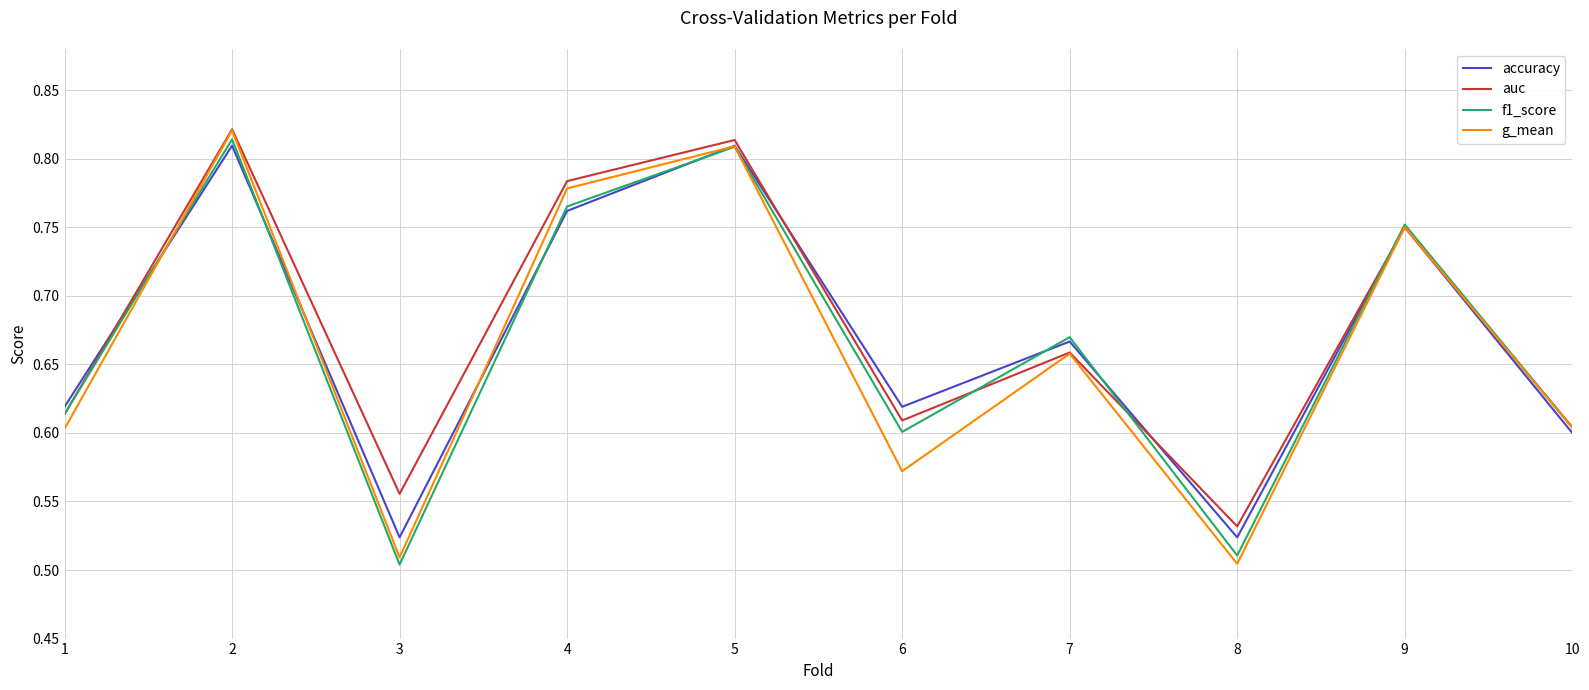

True or false: g_mean and accuracy intersect in this chart.

True